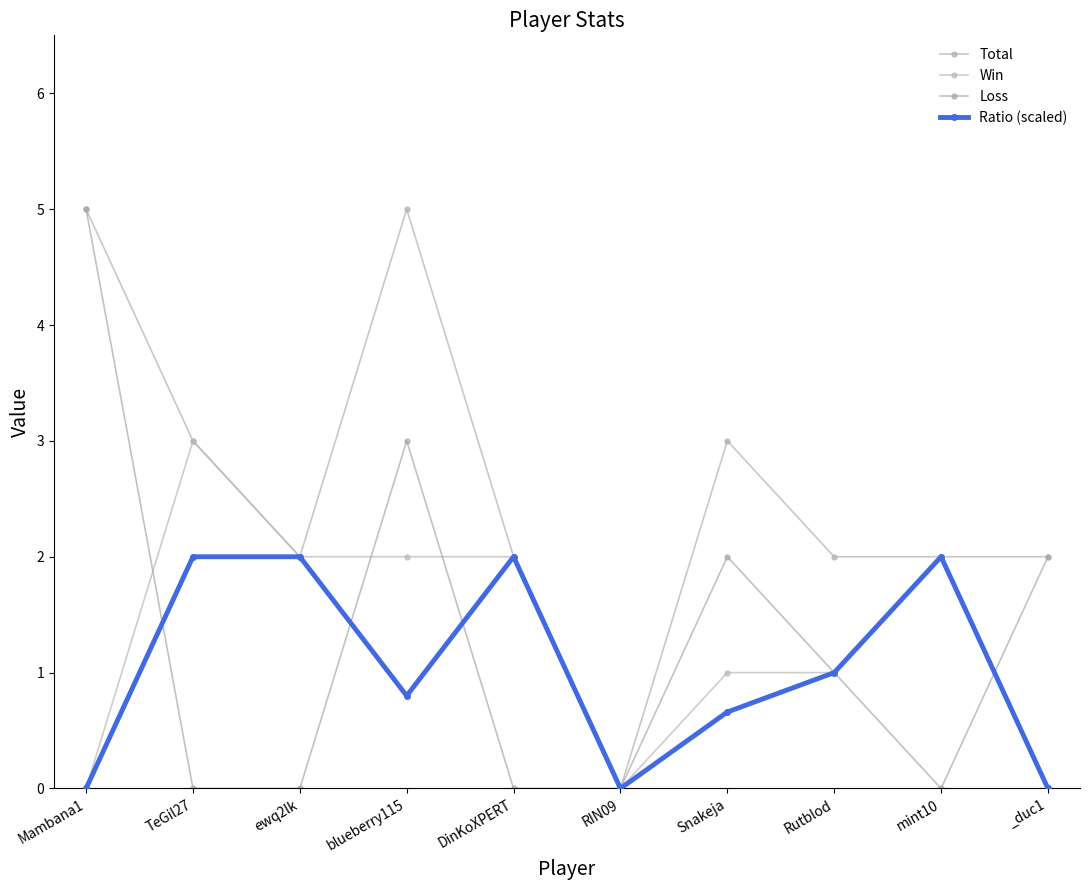

True or false: Total has a value of 2.0 at DinKoXPERT.

True